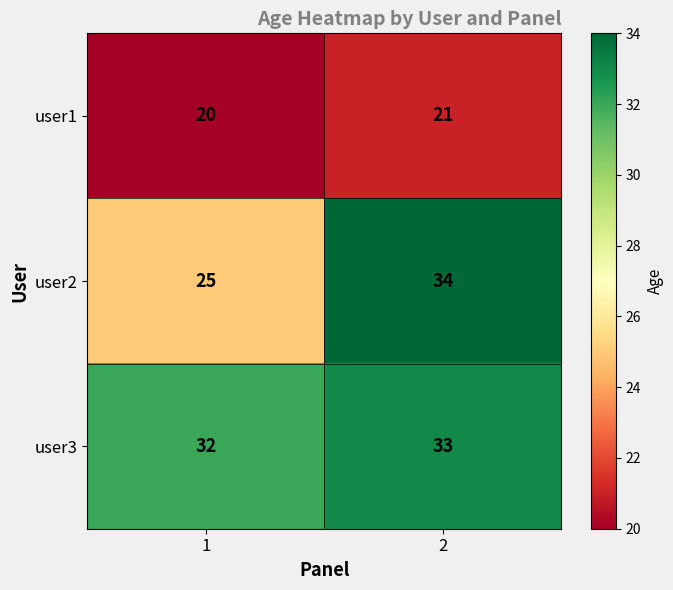

Which series has the widest spread of values?

user2